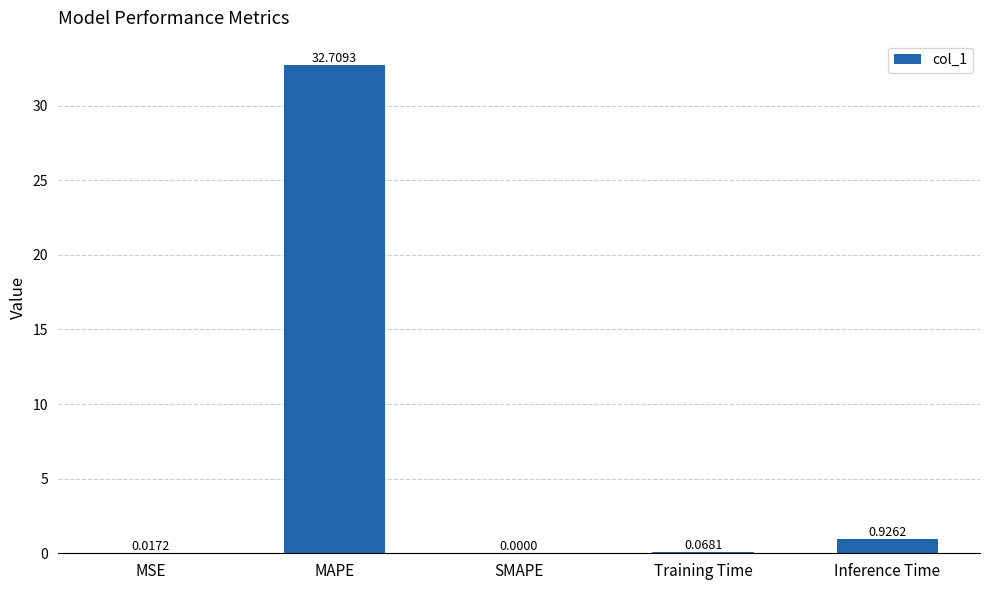

Between MAPE and Training Time, which is larger?

MAPE